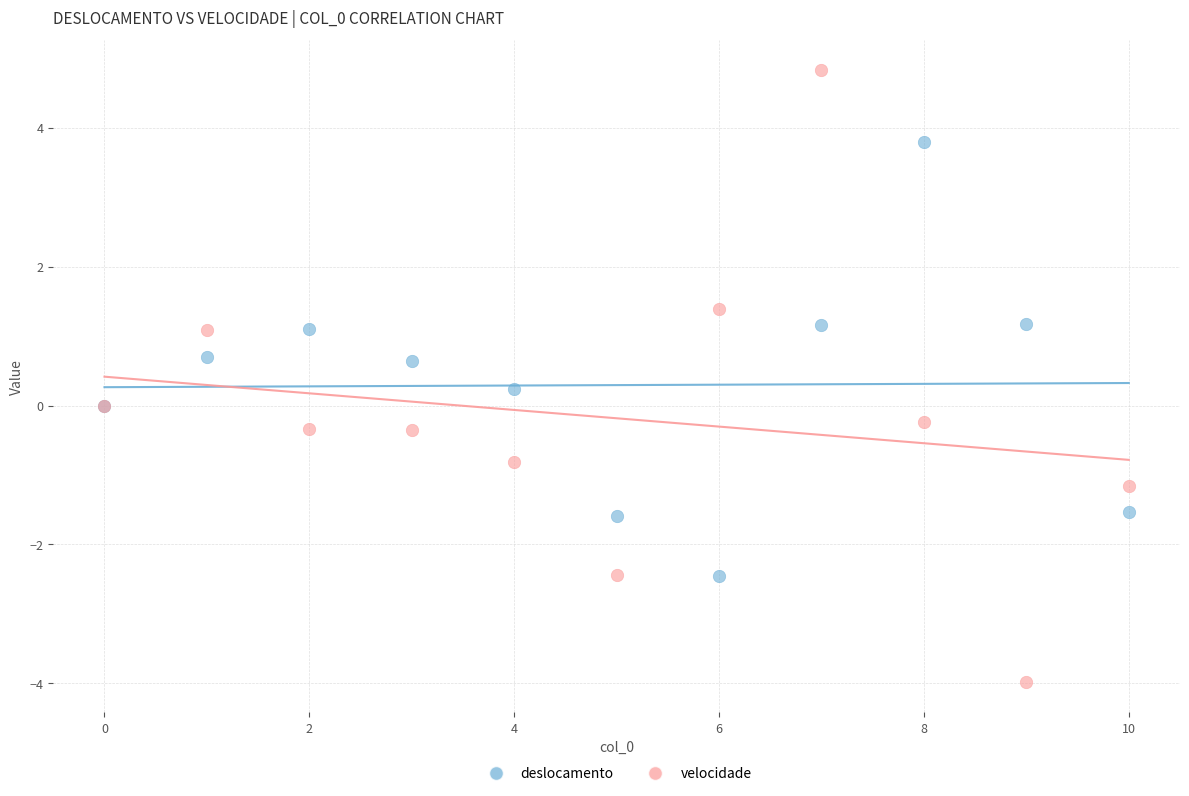

Which series has the widest spread of Y values?

velocidade